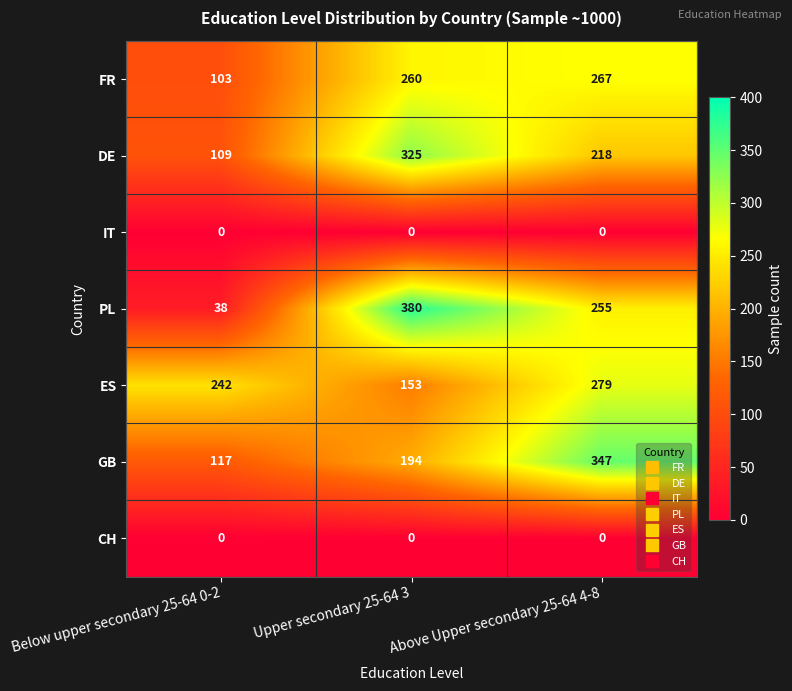

Which category has the lowest value in the ES series?

Upper secondary 25-64 3